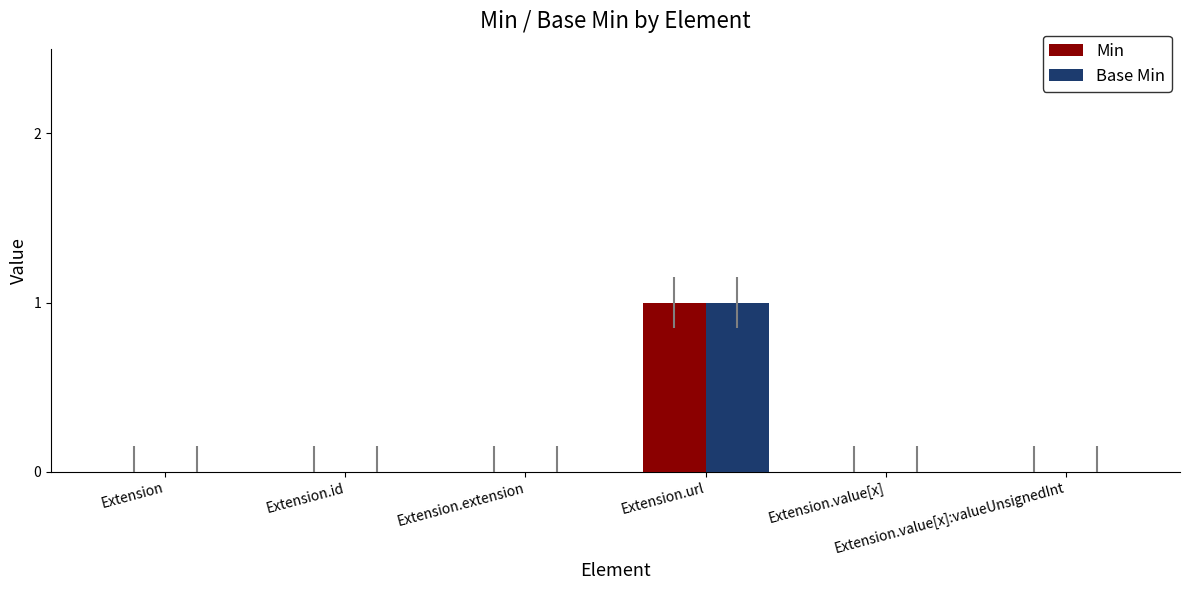

Are the bars horizontal?

No